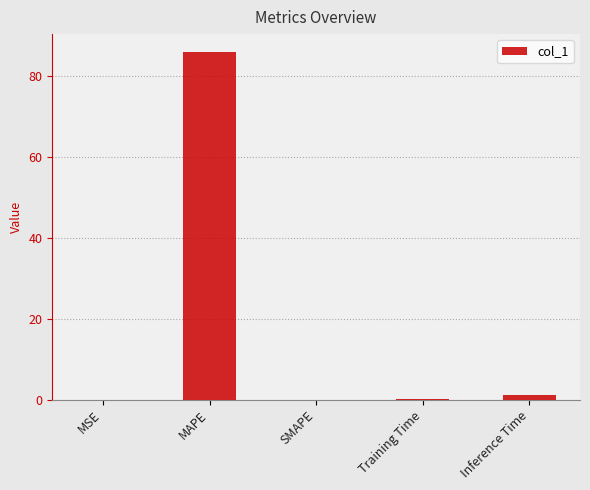

The value at SMAPE is 40.8. True or false?

False